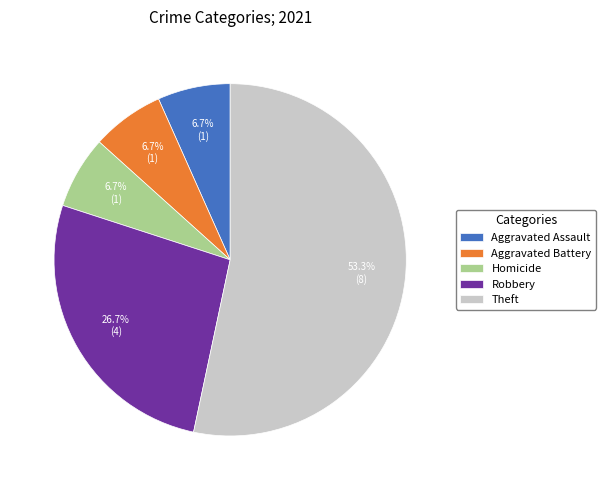

Is there a majority slice in this chart?

Yes